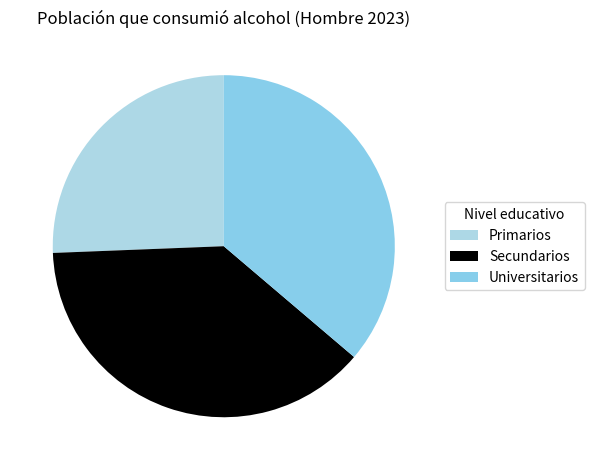

Which category has the smallest portion of the pie?

Primarios